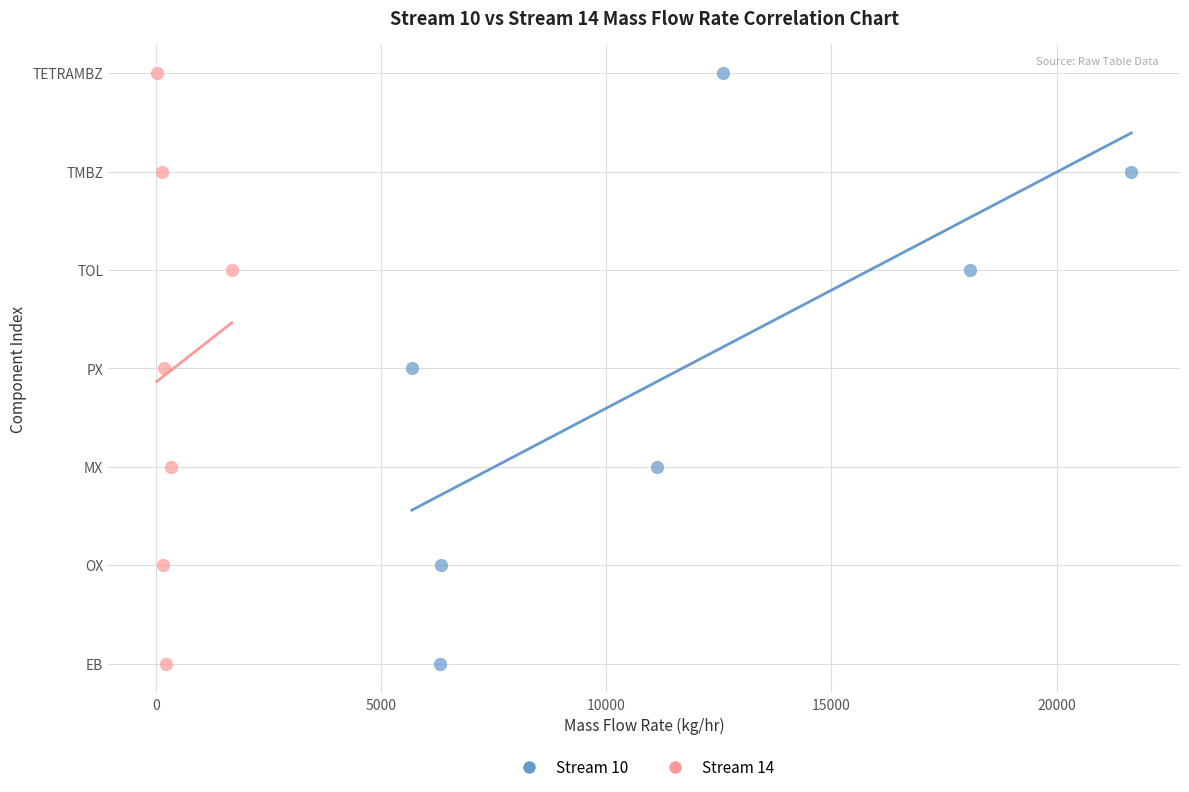

What are all the series names shown in the legend?

Stream 10, Stream 14